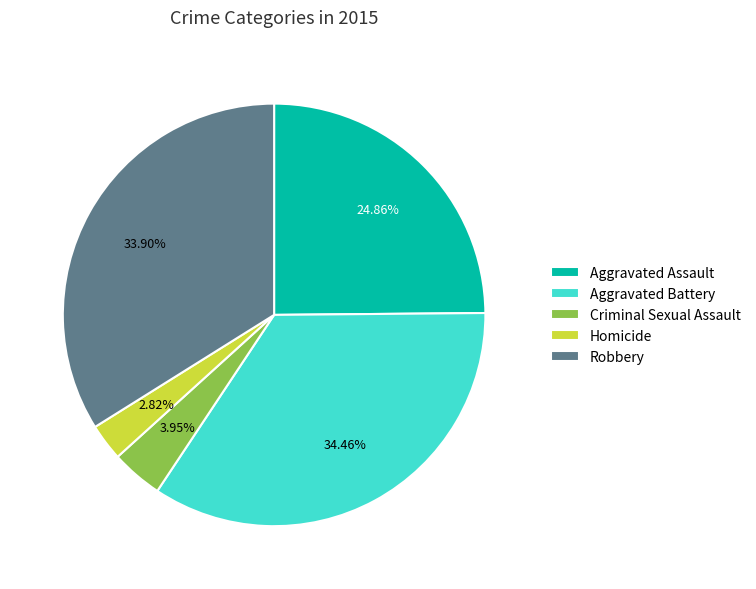

What is the largest slice in the pie chart?

Aggravated Battery